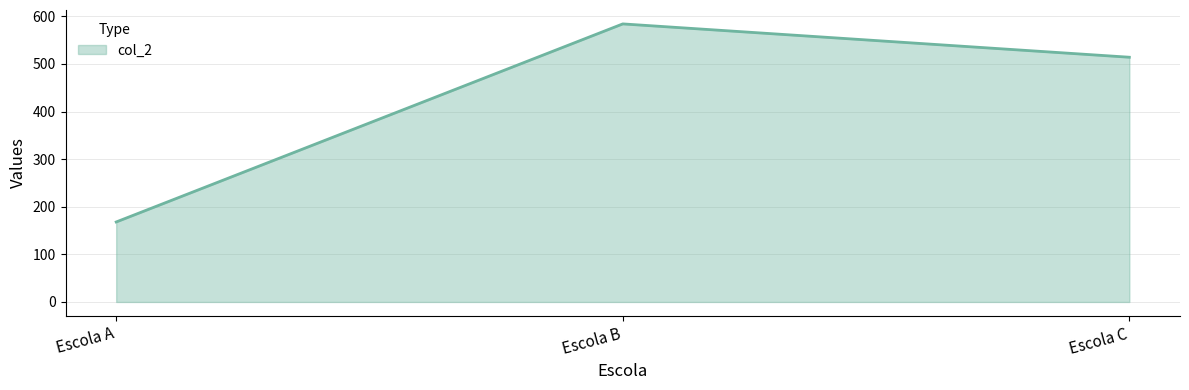

The chart shows a value of 168 at Escola A. True or false?

True